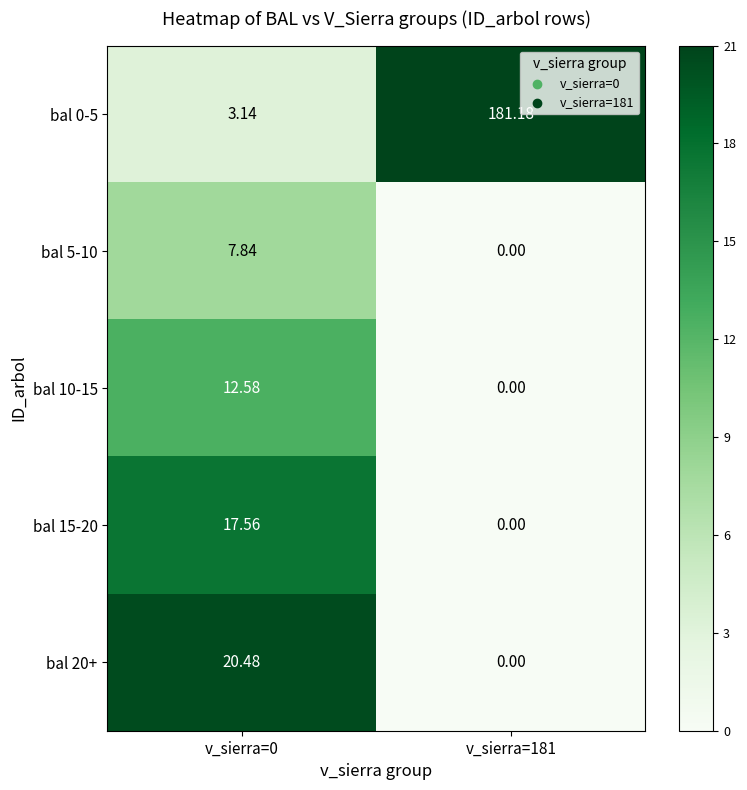

Is the value of bal 20+ at v_sierra=0 greater than the value of bal 10-15 at v_sierra=0?

Yes